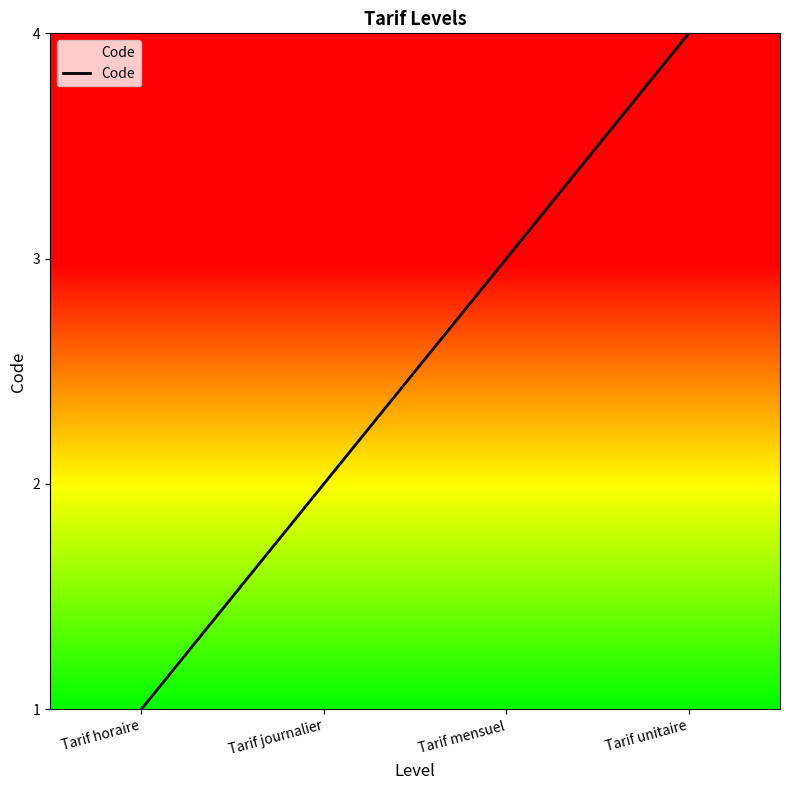

Is this an area chart (filled region under the line)?

No